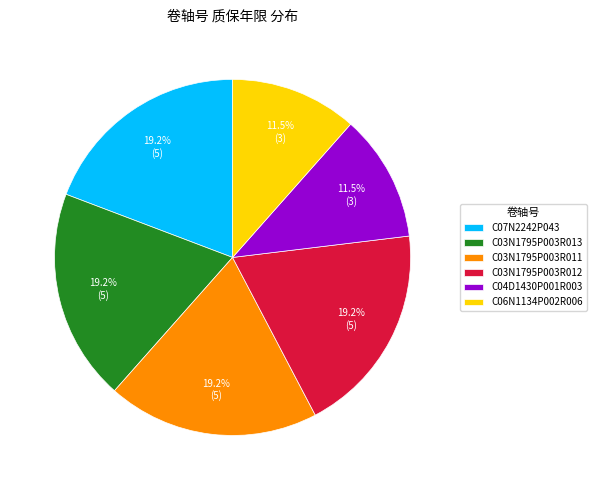

Is C03N1795P003R012 the majority of the pie?

No